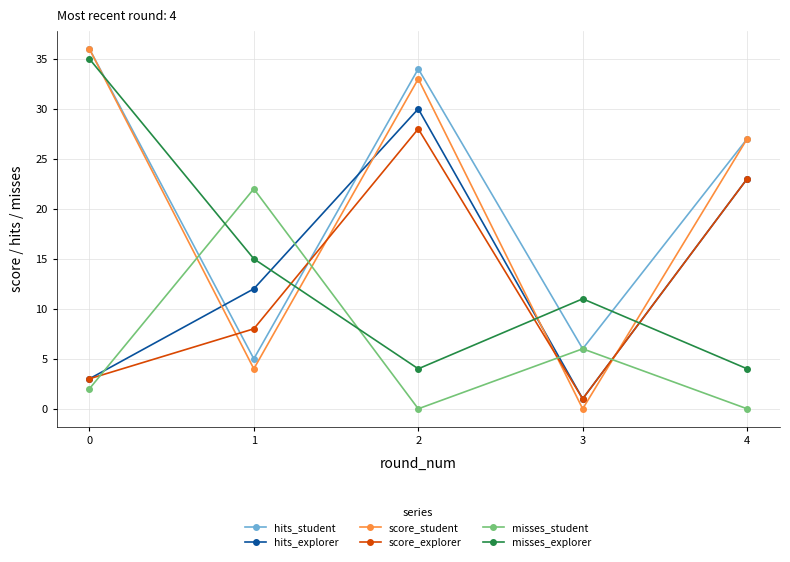

At which category is the sum across all series the highest?

2